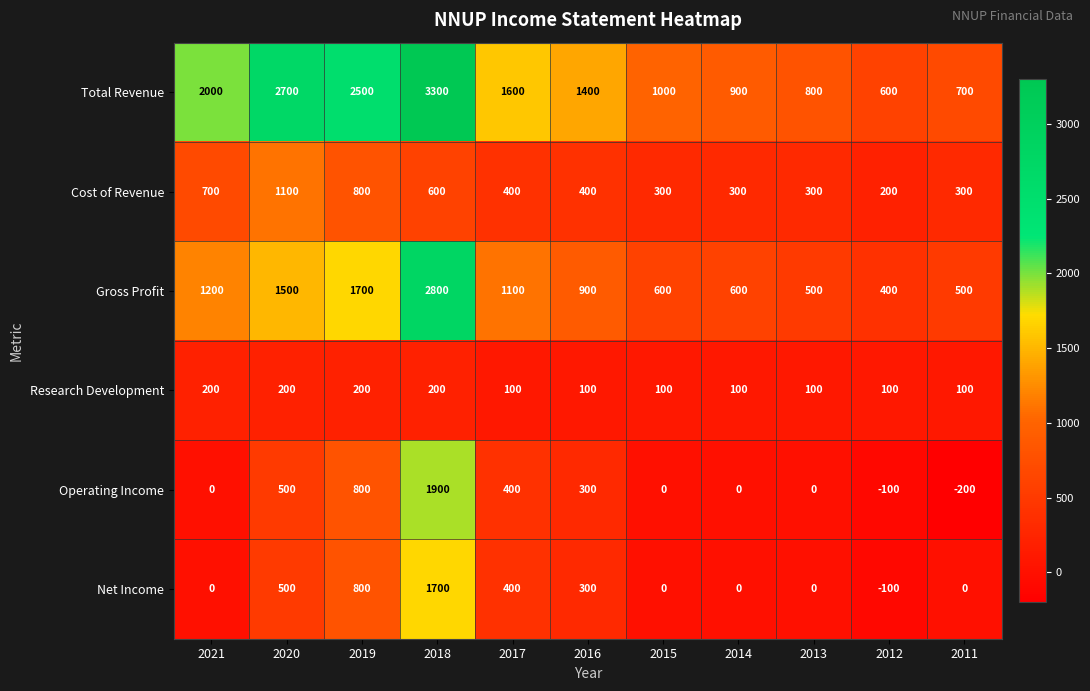

Is the value of Cost of Revenue at 2012 greater than the value of Research Development at 2015?

Yes